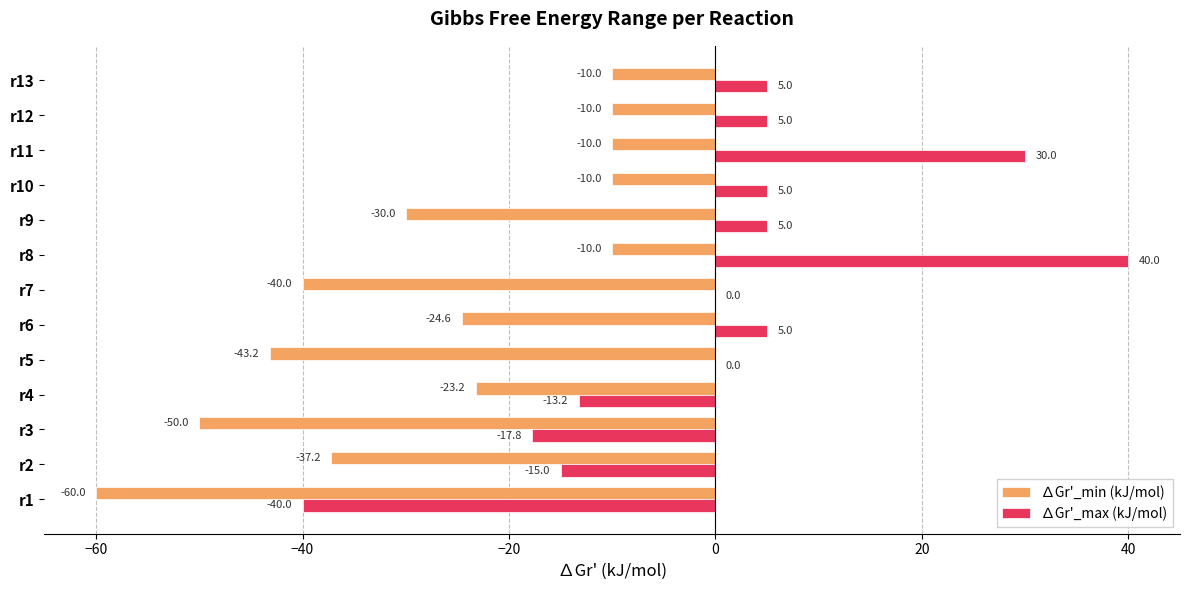

What is the average value of the ∆Gr'_max (kJ/mol) series?

0.7